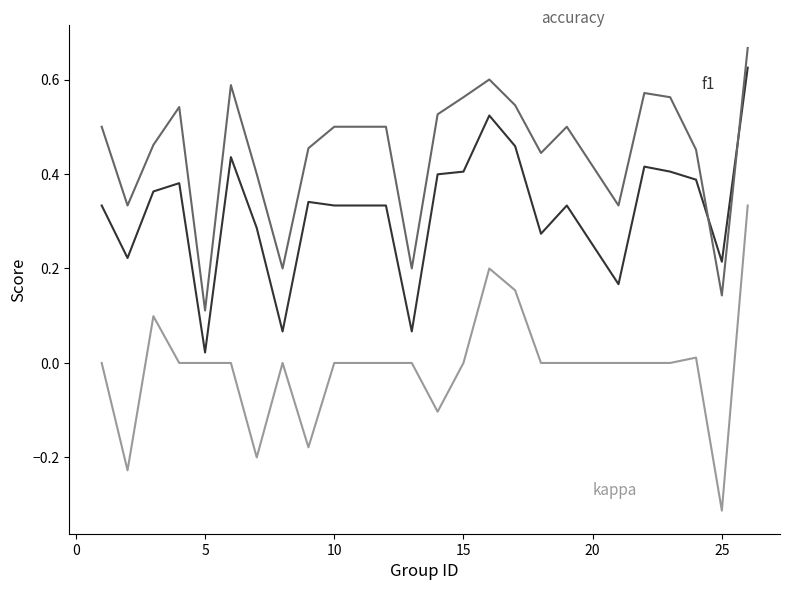

Which category has the lowest value across all series?

25